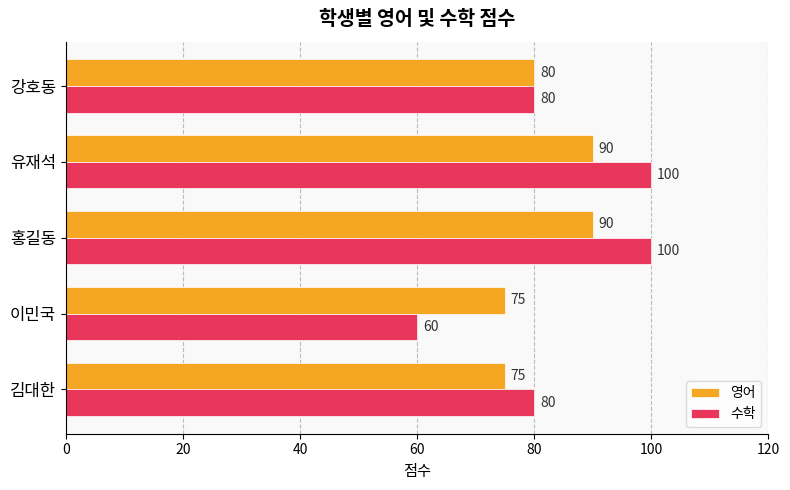

At which label is 영어 closest to 82?

강호동